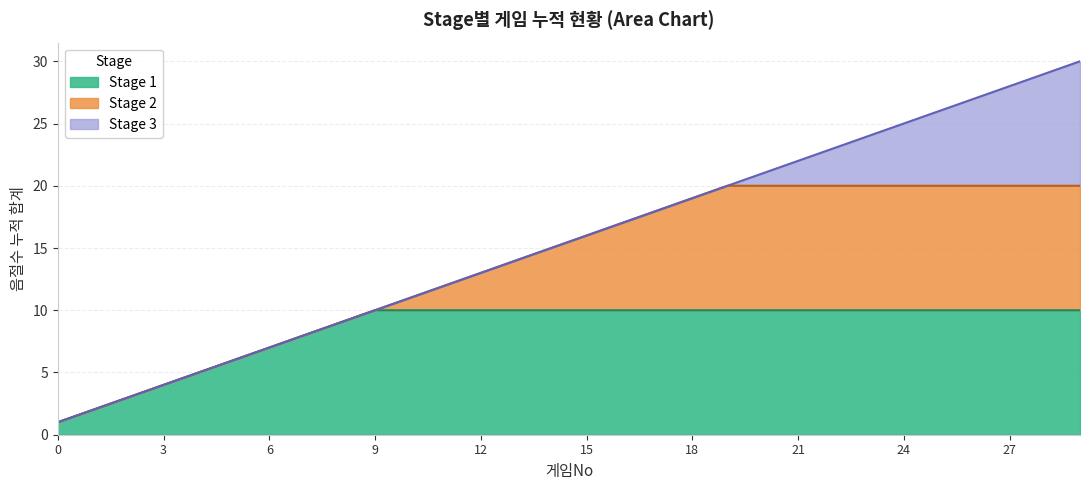

Does the chart display data point markers on the line(s)?

No